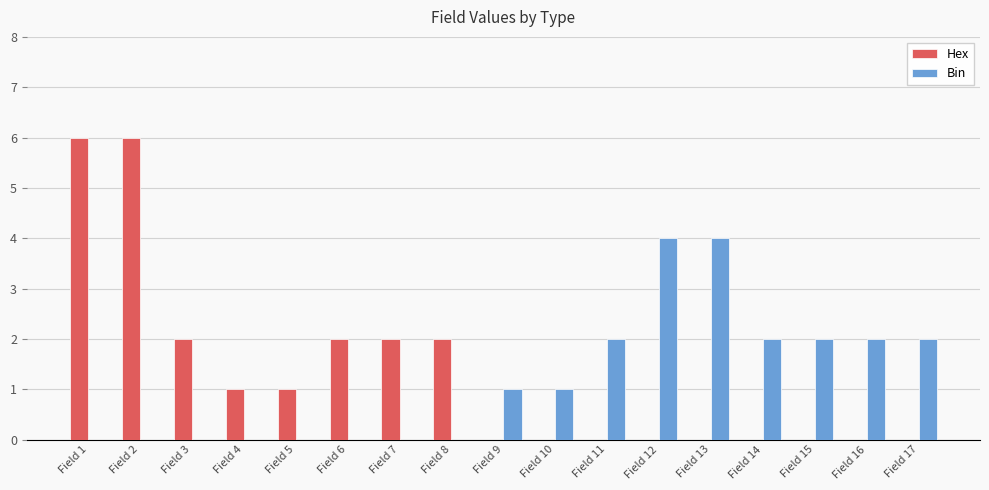

Is the value of Hex at Field 10 greater than the value of Bin at Field 10?

No